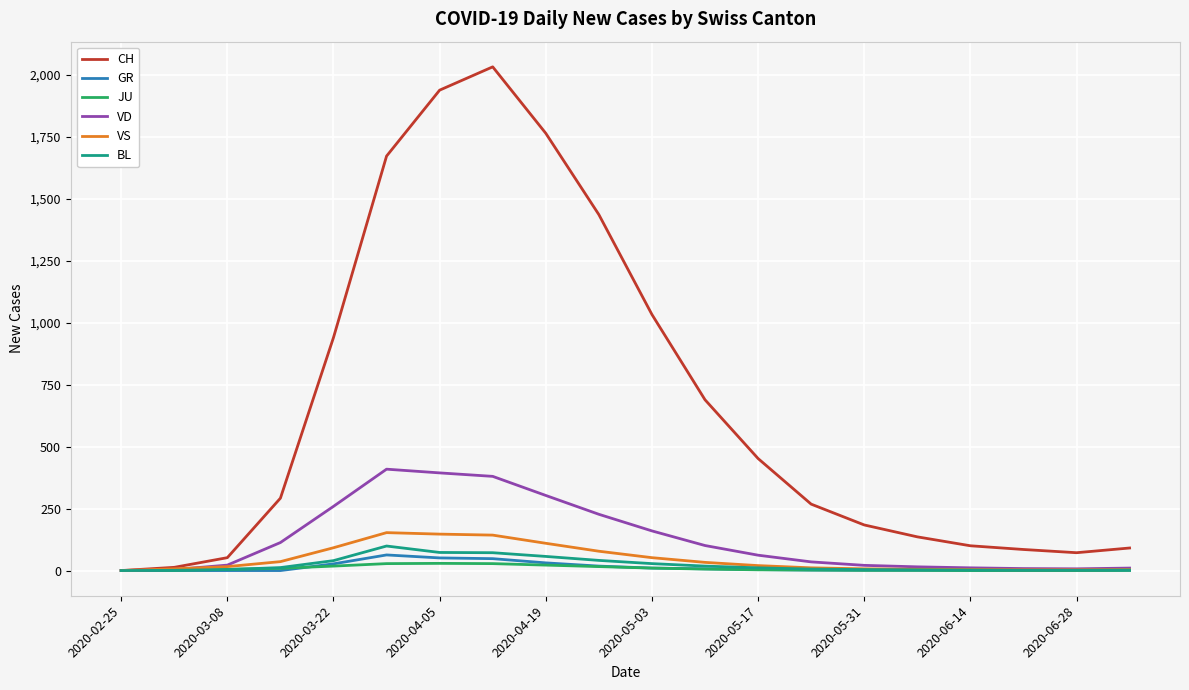

What is the highest value of the BL series?

99